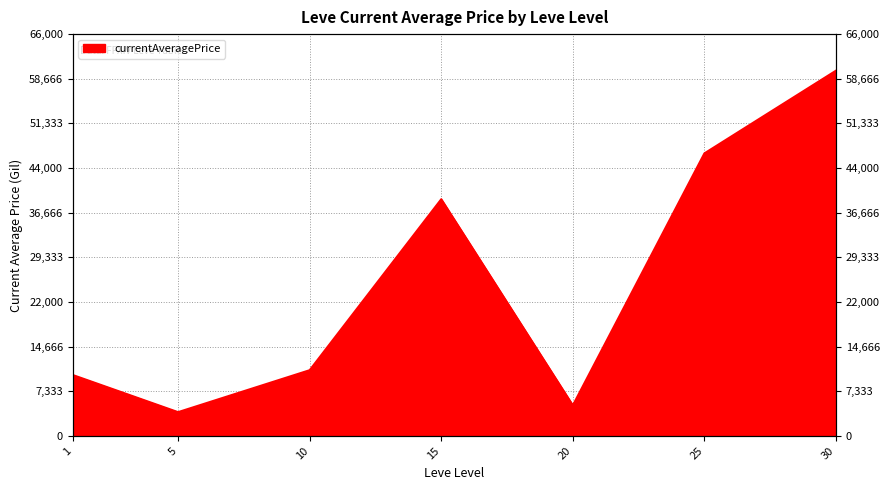

Reading left to right, transcribe all the data shown in this chart.

1=10000	5=3902	10=10792	15=38875	20=5012	25=46410	30=60000